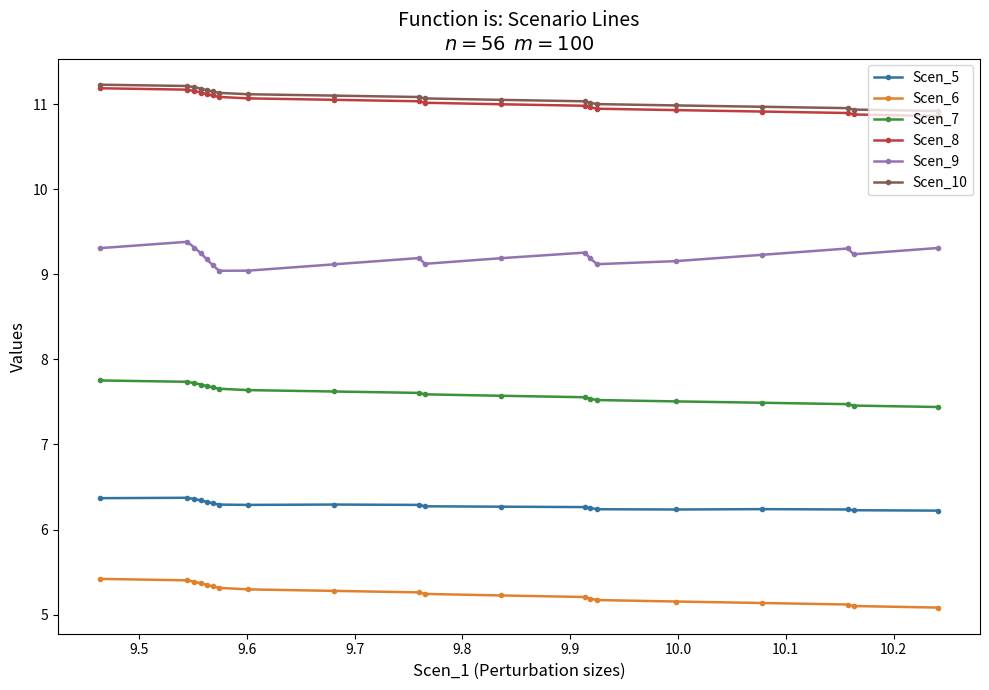

How many lines are shown in the chart?

6